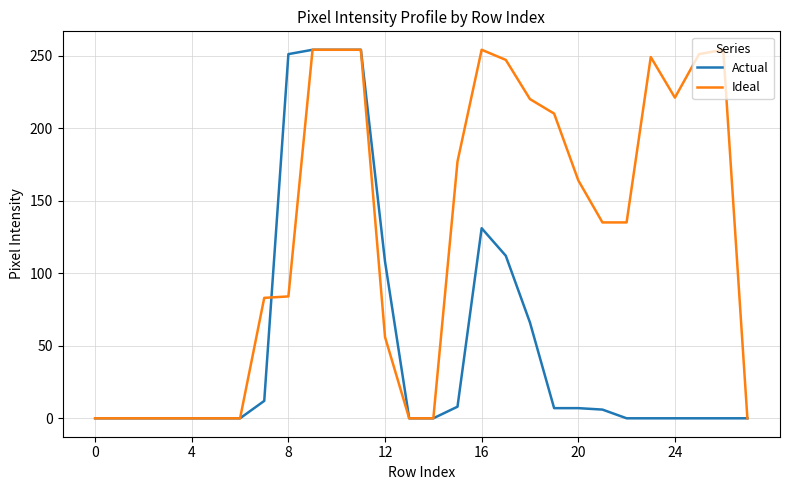

What is the maximum value for Actual?

254